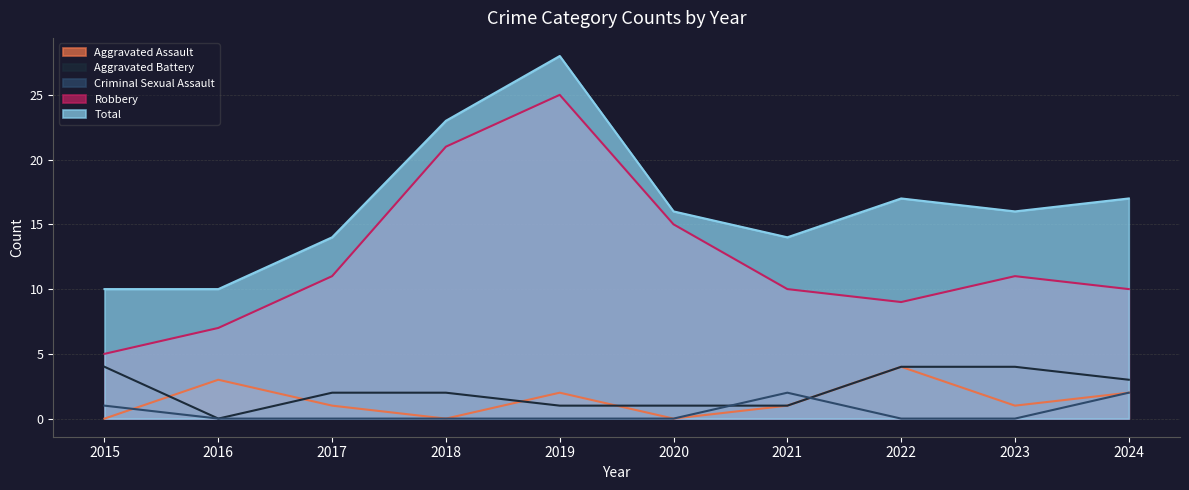

At 2024, list the series in order from largest to smallest.

Total, Robbery, Aggravated Battery, Aggravated Assault, Criminal Sexual Assault